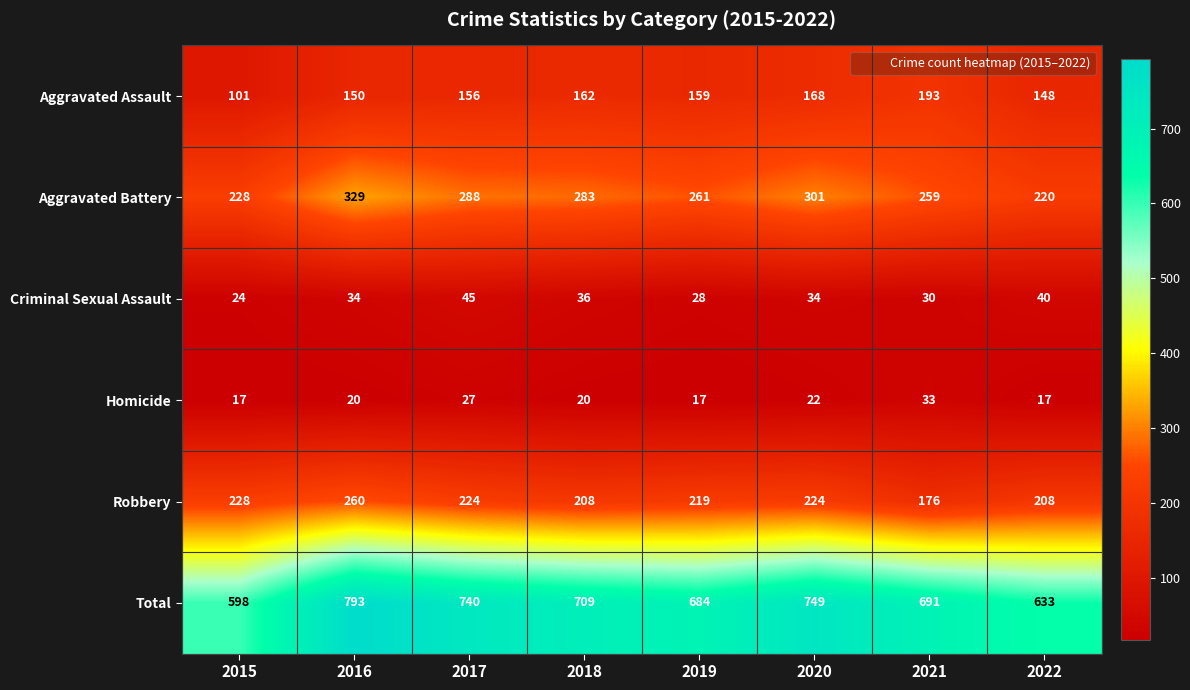

What is the total value across all series at 2021?

1382